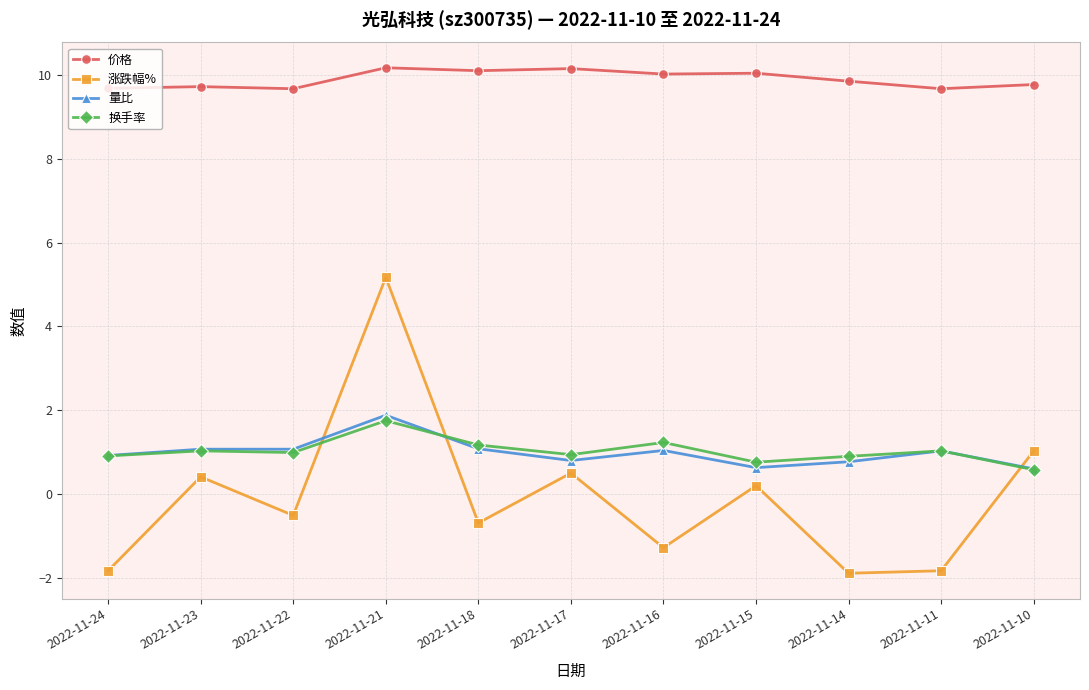

Which series has the largest total across all categories?

价格